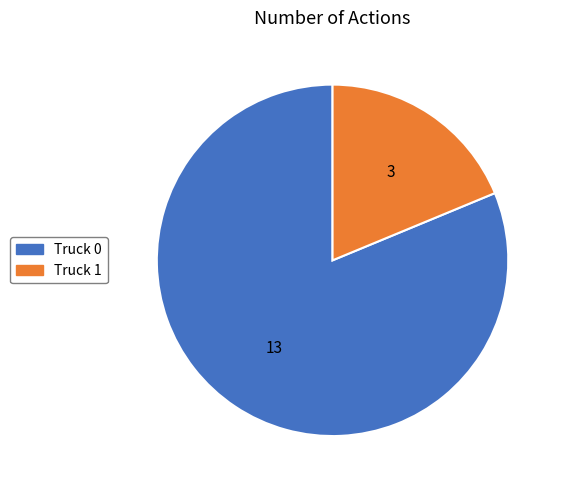

Between Truck 1 and Truck 0, which is larger?

Truck 0